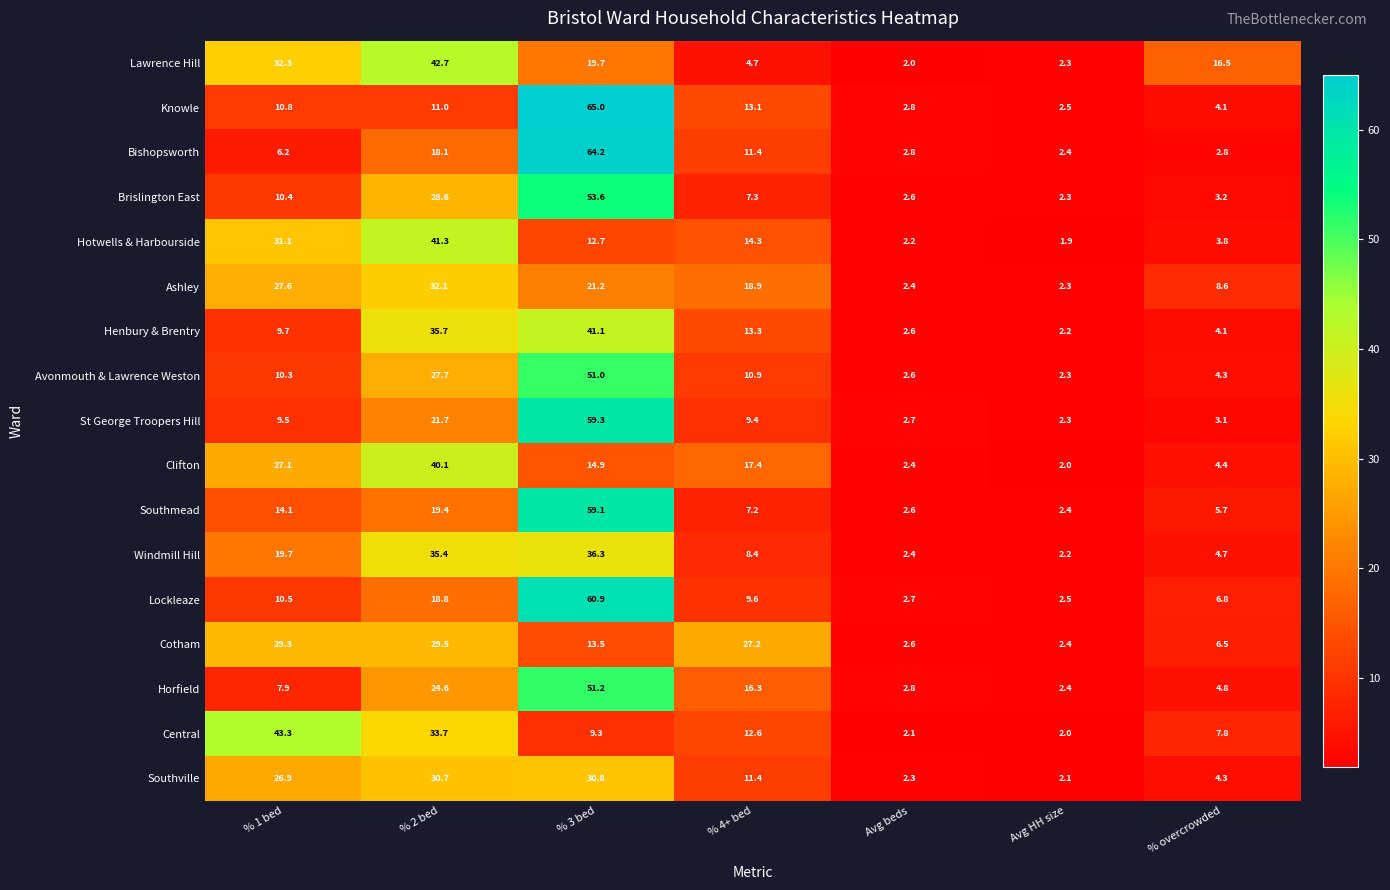

Which category has the highest value across all series?

% 3 bed